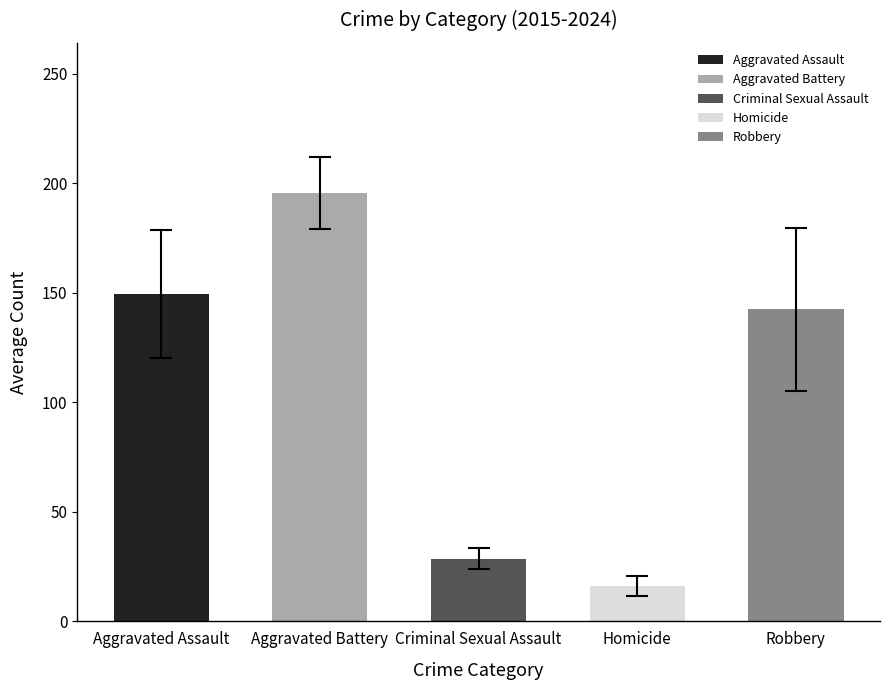

What is the spread (max minus min) of values at 2022?

181